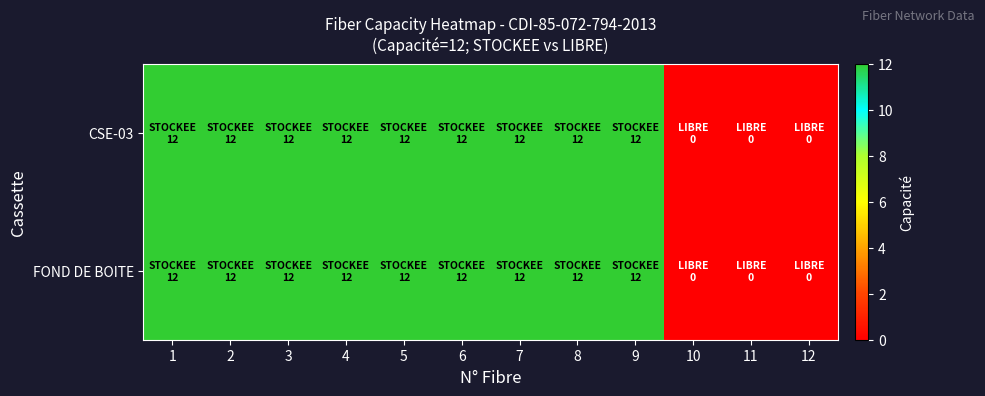

How many distinct data groups are displayed?

2